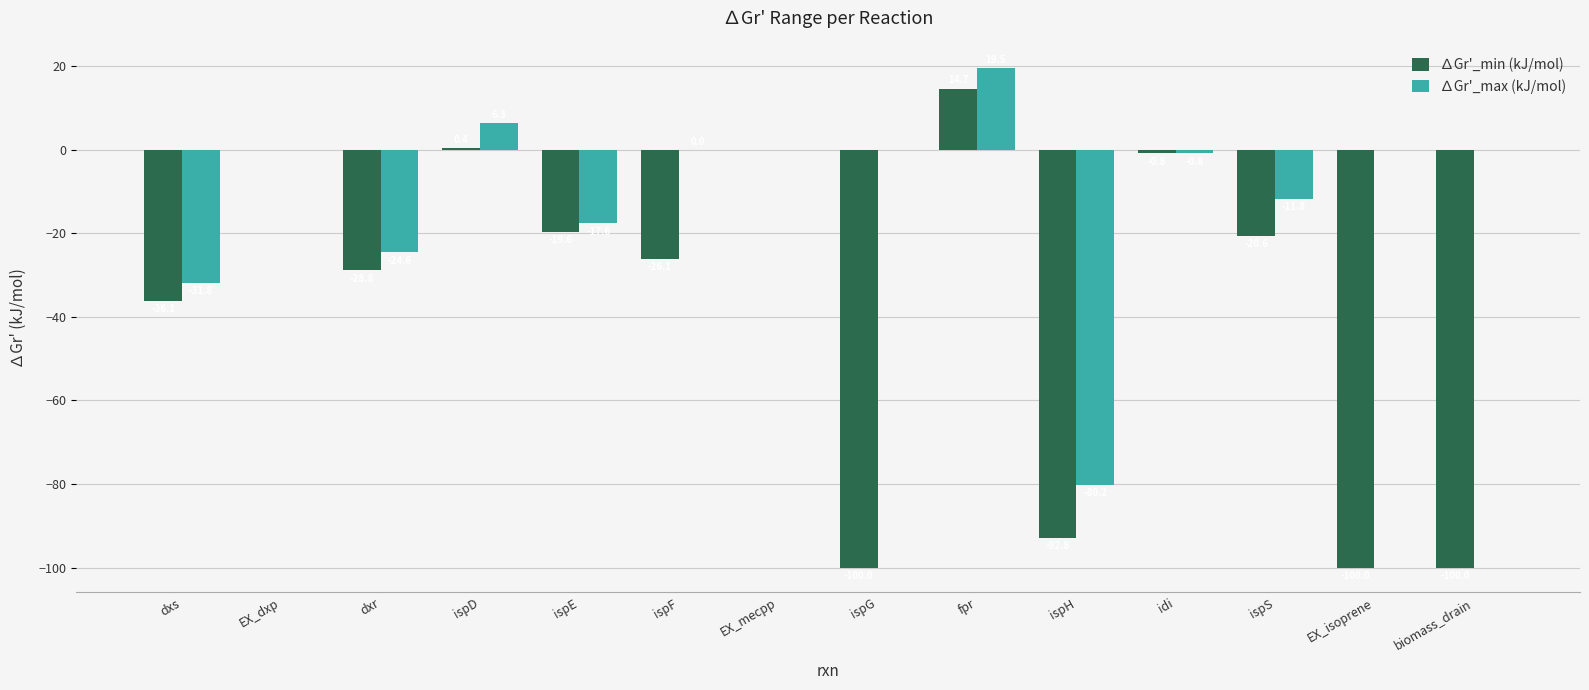

At which label does ∆Gr'_max (kJ/mol) reach its peak?

fpr